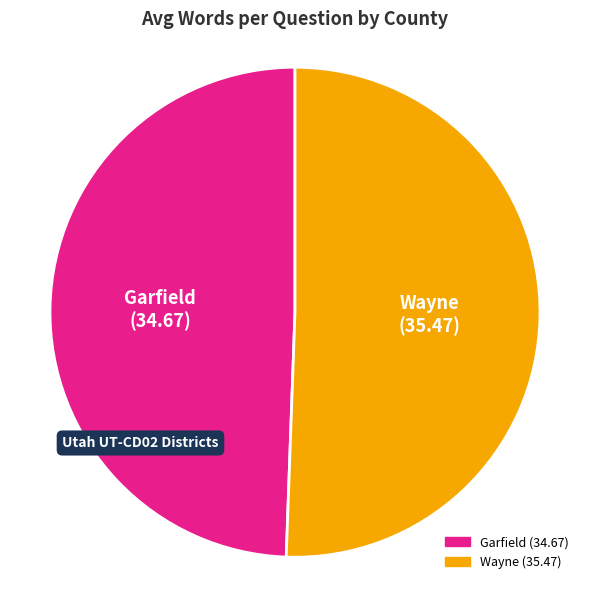

Which category accounts for the majority?

Wayne